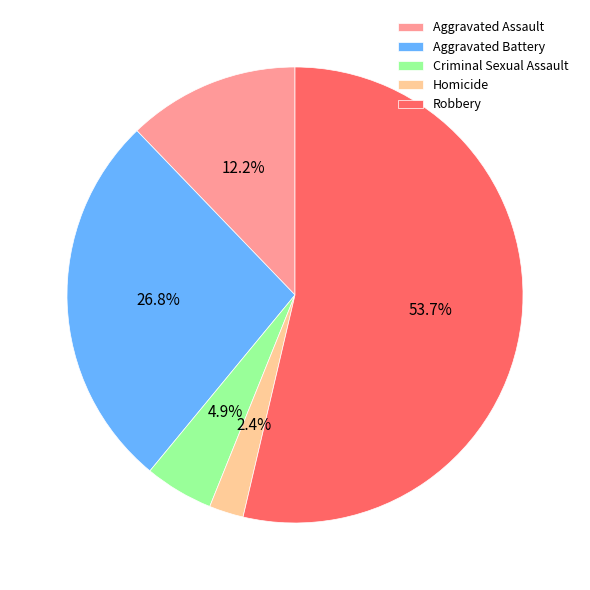

What is the largest slice in the pie chart?

Robbery